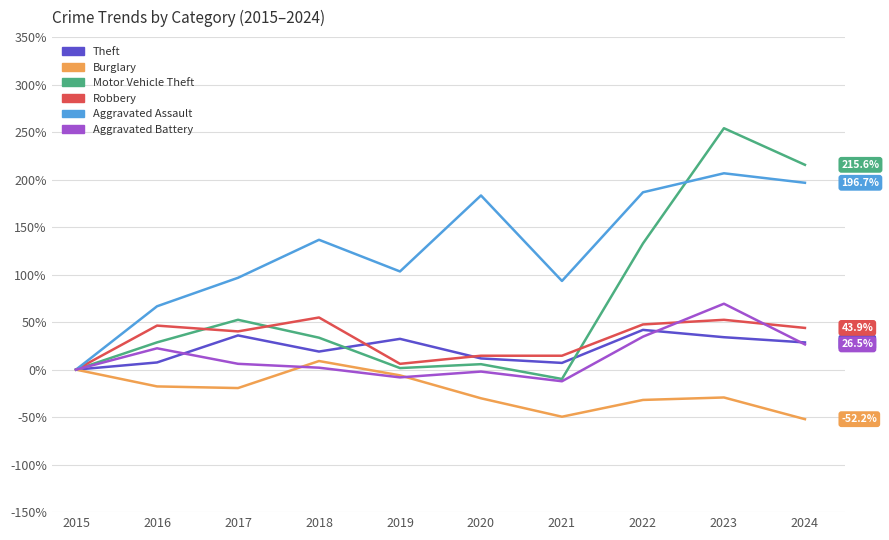

True or false: Aggravated Battery and Burglary cross at least once.

True